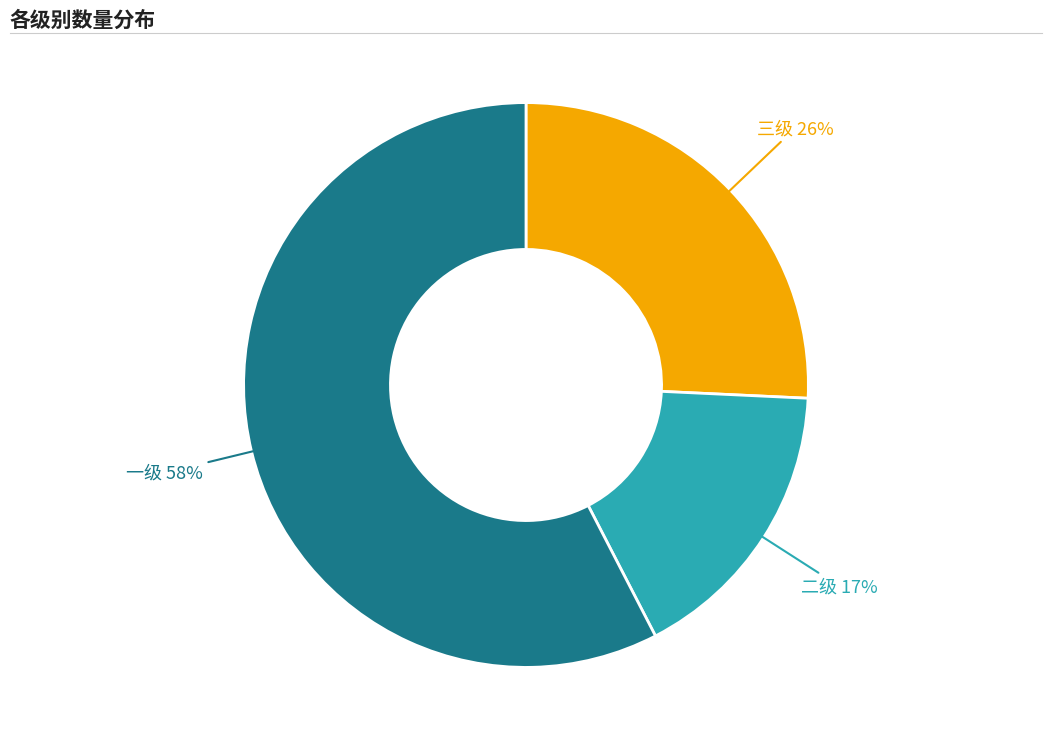

Rank the categories by value from highest to lowest.

一级, 三级, 二级